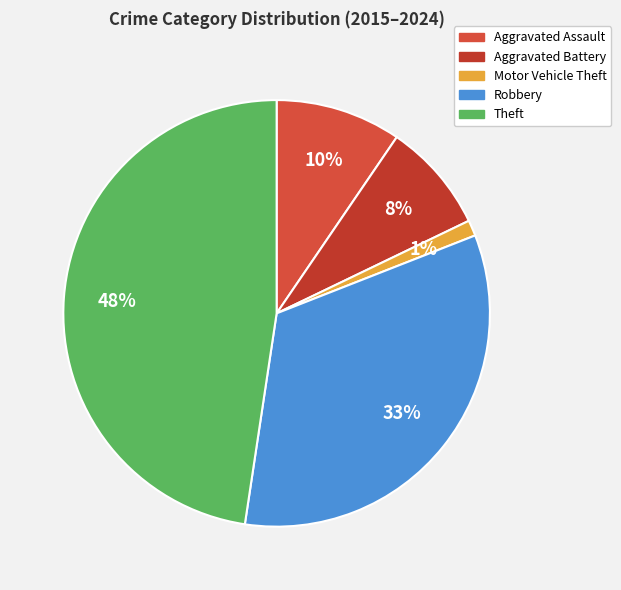

To the nearest percent, what is the difference between the largest and smallest slice percentages?

46%